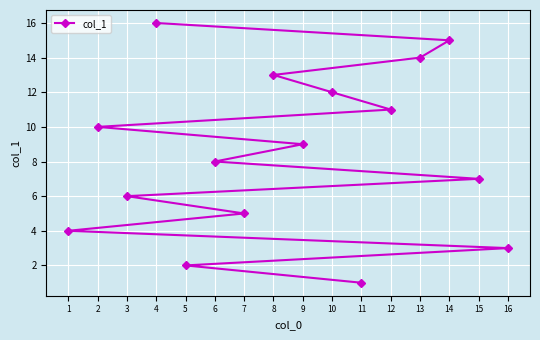

Rank the categories by value from lowest to highest.

11, 5, 16, 1, 7, 3, 15, 6, 9, 2, 12, 10, 8, 13, 14, 4